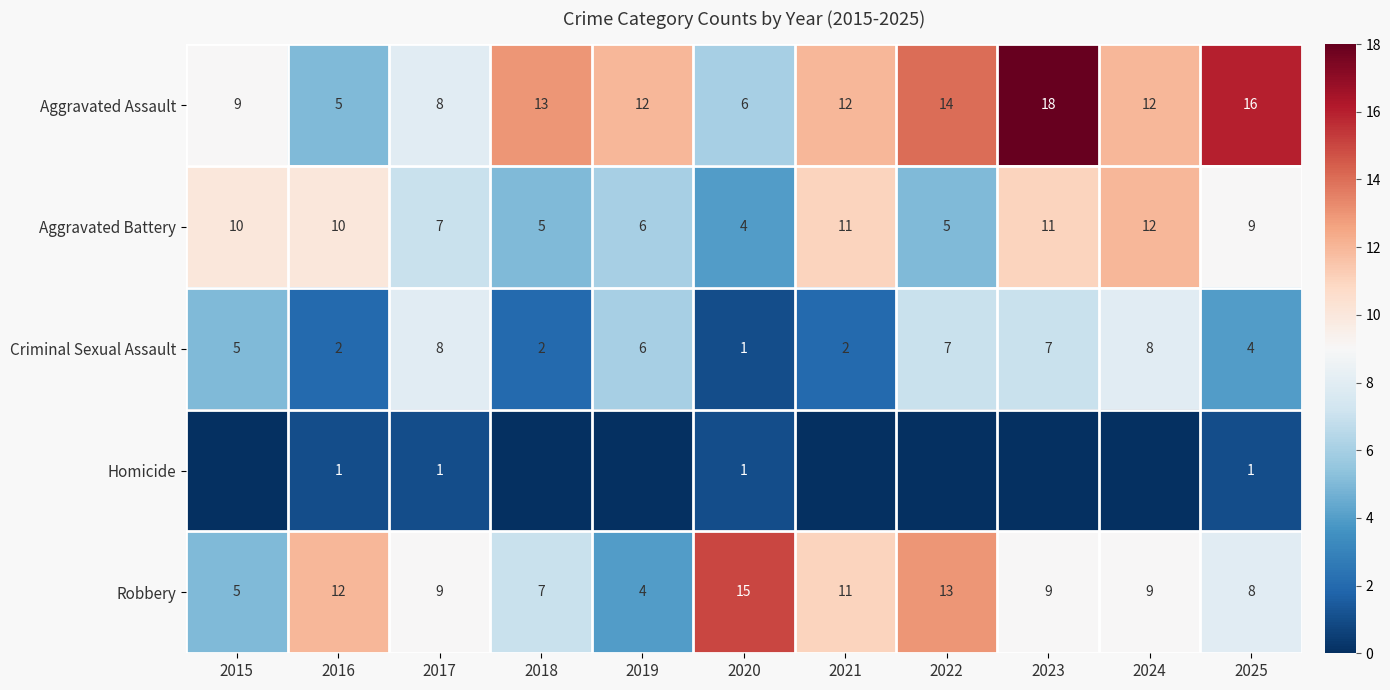

What is the total value across all series at 2017?

33